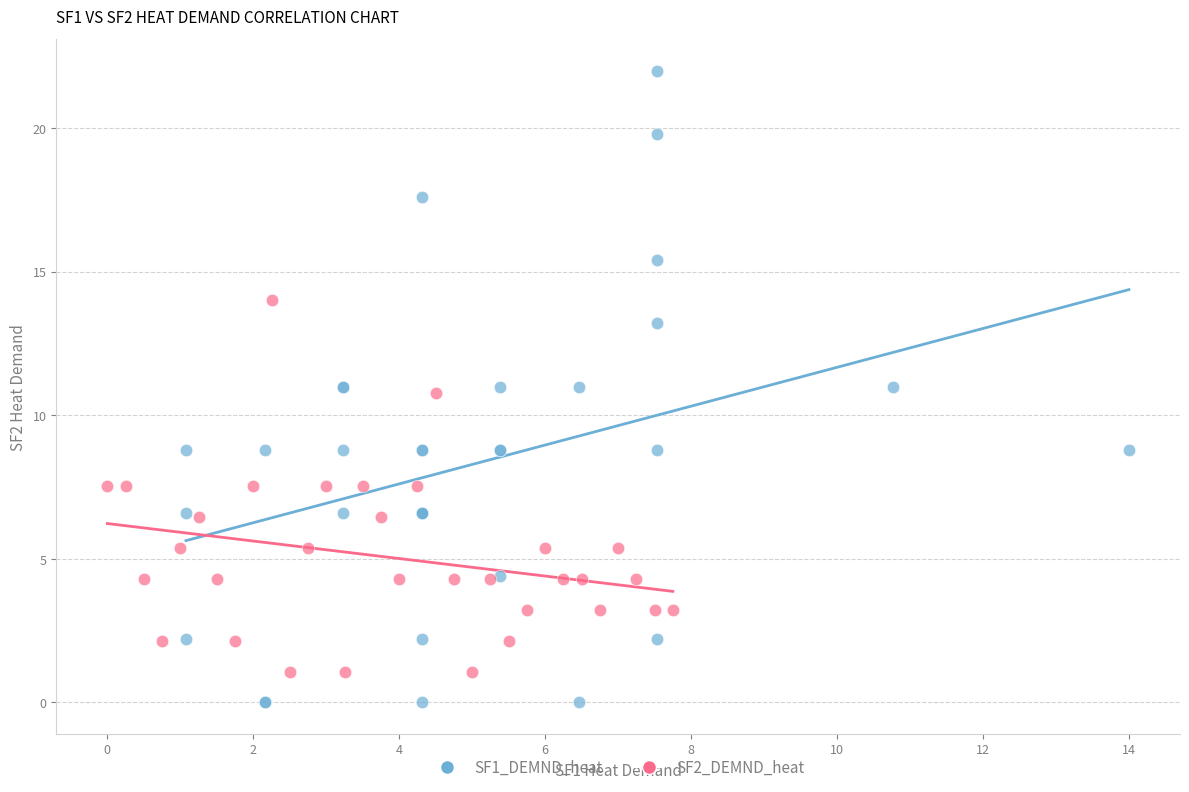

Which series has the widest spread of Y values?

SF1_DEMND_heat